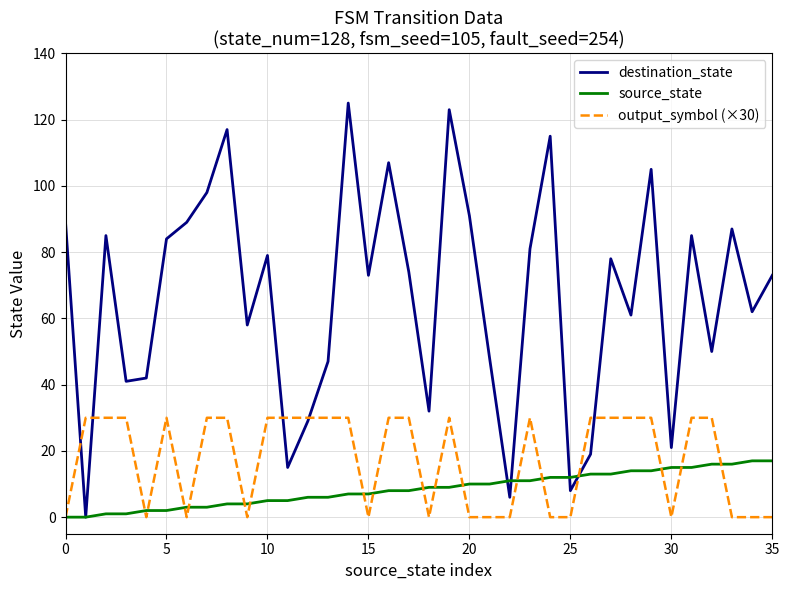

Rank the series by their maximum value, from highest to lowest.

destination_state, output_symbol (×30), source_state